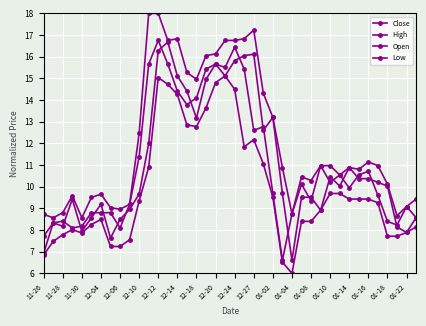

Is this an area chart (filled region under the line)?

No